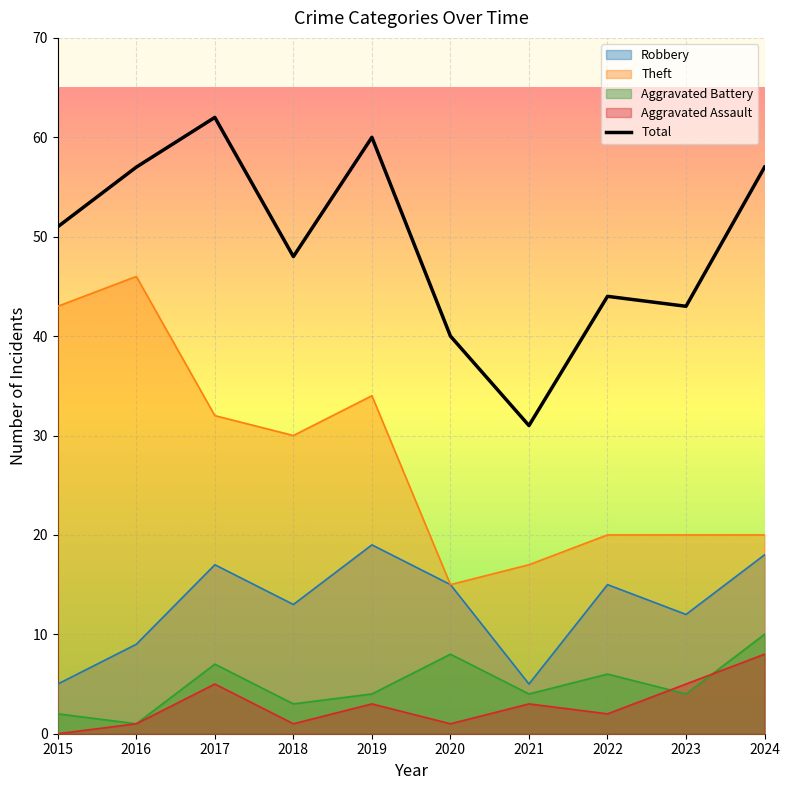

The value at 2015 is 51. True or false?

True